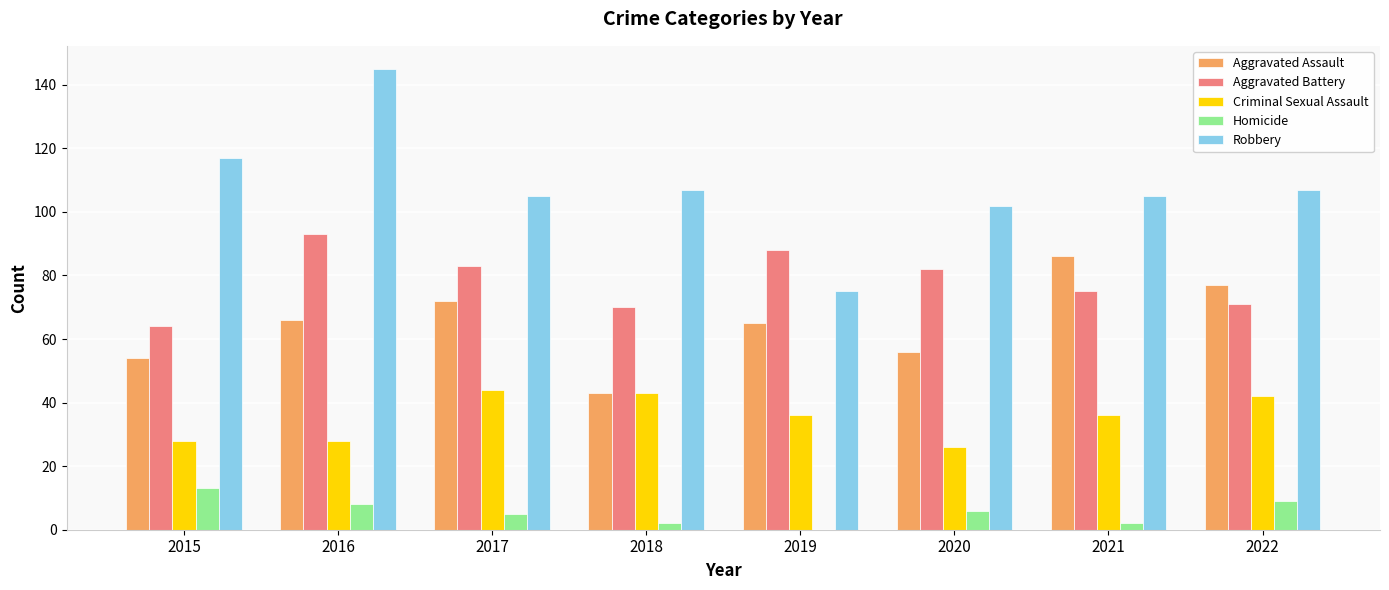

Reading right to left, transcribe all the data shown in this chart.

Aggravated Assault: 2022=77	2021=86	2020=56	2019=65	2018=43	2017=72	2016=66	2015=54
Aggravated Battery: 2022=71	2021=75	2020=82	2019=88	2018=70	2017=83	2016=93	2015=64
Criminal Sexual Assault: 2022=42	2021=36	2020=26	2019=36	2018=43	2017=44	2016=28	2015=28
Homicide: 2022=9	2021=2	2020=6	2019=0	2018=2	2017=5	2016=8	2015=13
Robbery: 2022=107	2021=105	2020=102	2019=75	2018=107	2017=105	2016=145	2015=117